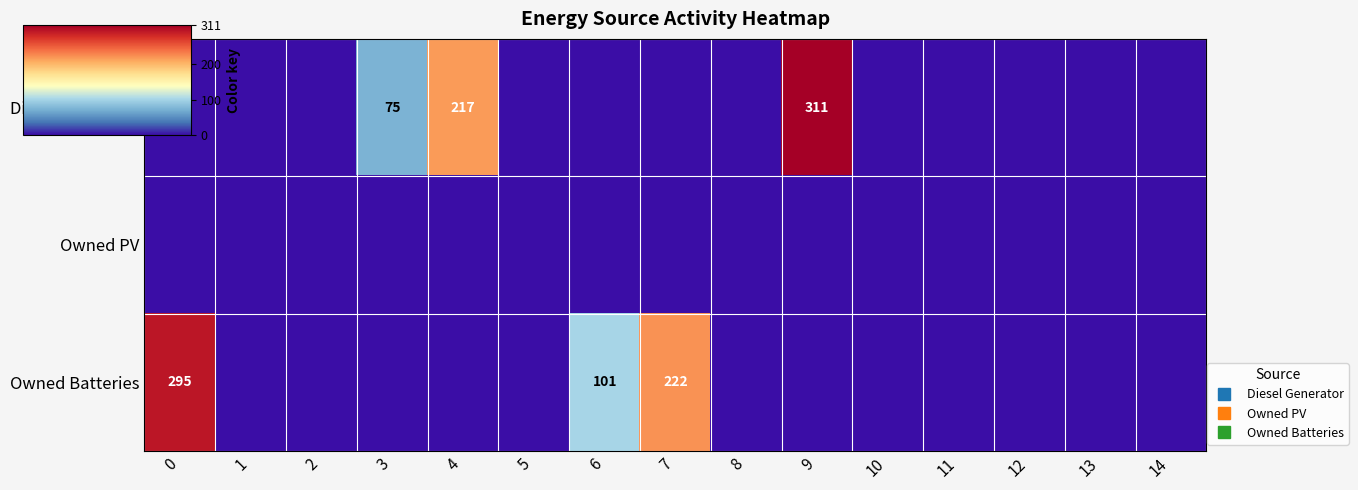

Which series has the largest total across all categories?

Owned Batteries